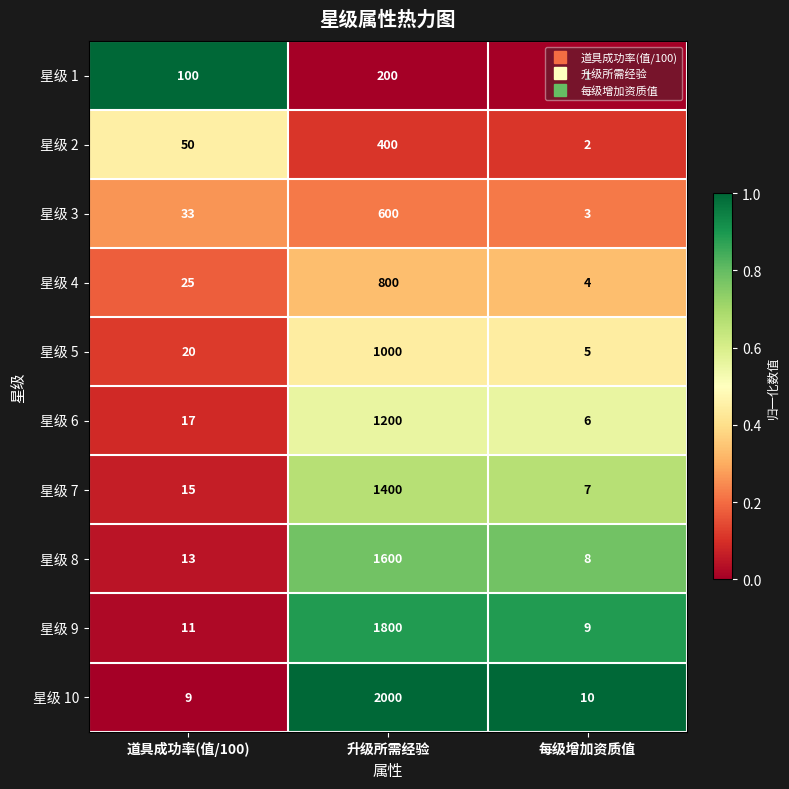

True or false: 星级 9 has a value of 14 at 每级增加资质值.

False